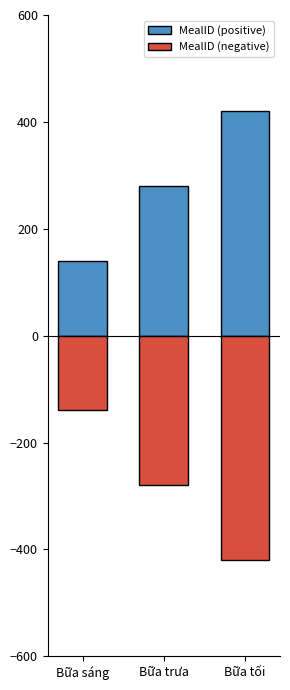

Reading right to left, what are all the values shown in this chart?

MealID (positive): 420	280	140
MealID (negative): -420	-280	-140